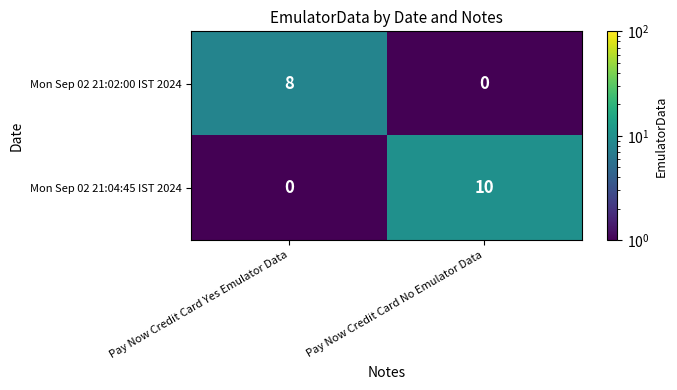

Rank the series by their maximum value, from lowest to highest.

Mon Sep 02 21:02:00 IST 2024, Mon Sep 02 21:04:45 IST 2024